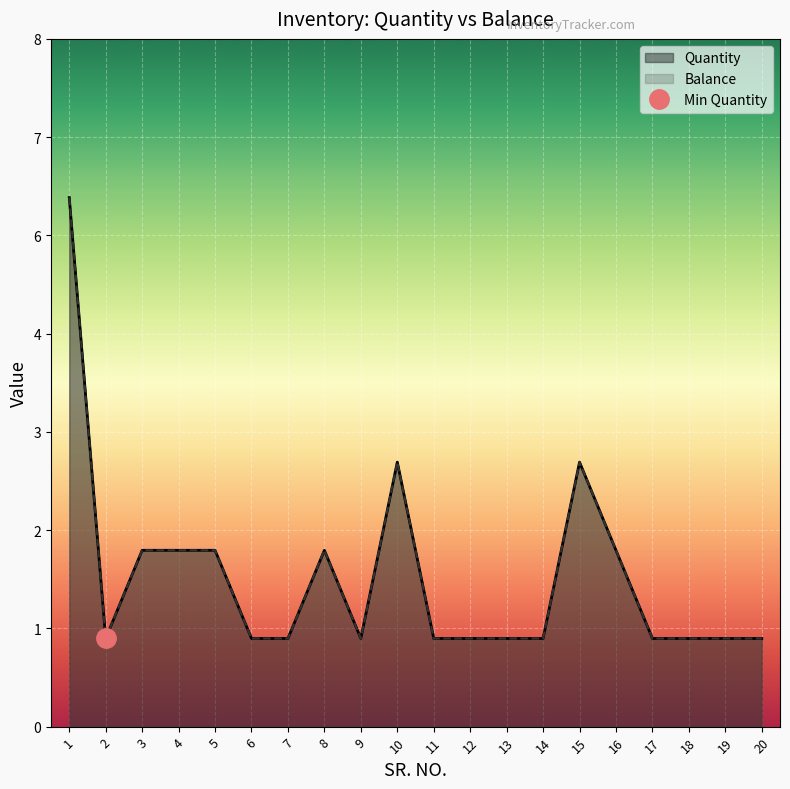

At which label does Quantity reach its peak?

1